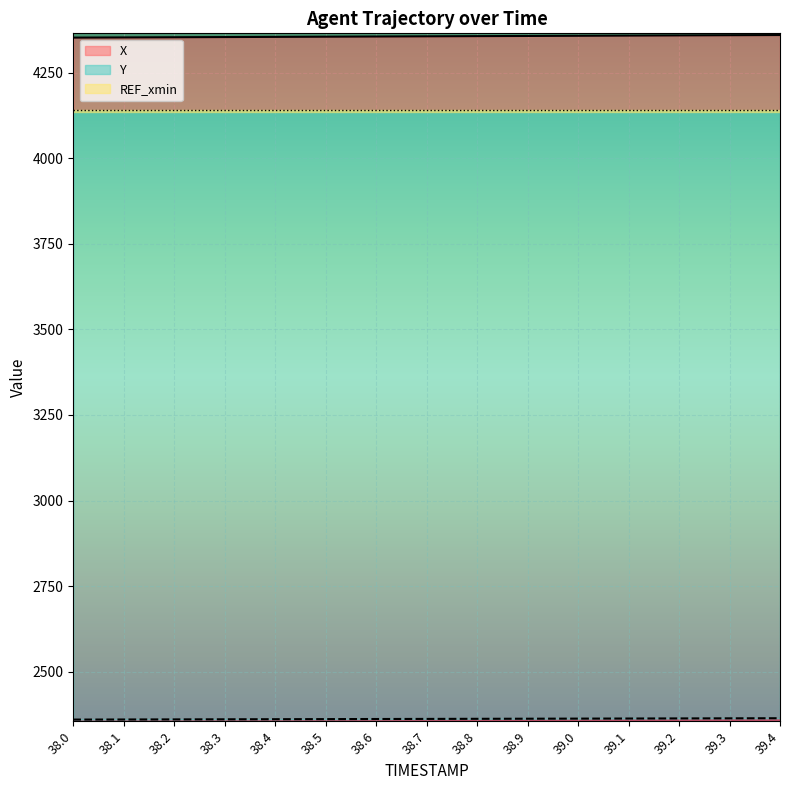

Which series changed the most between 38.0 and 38.4?

X